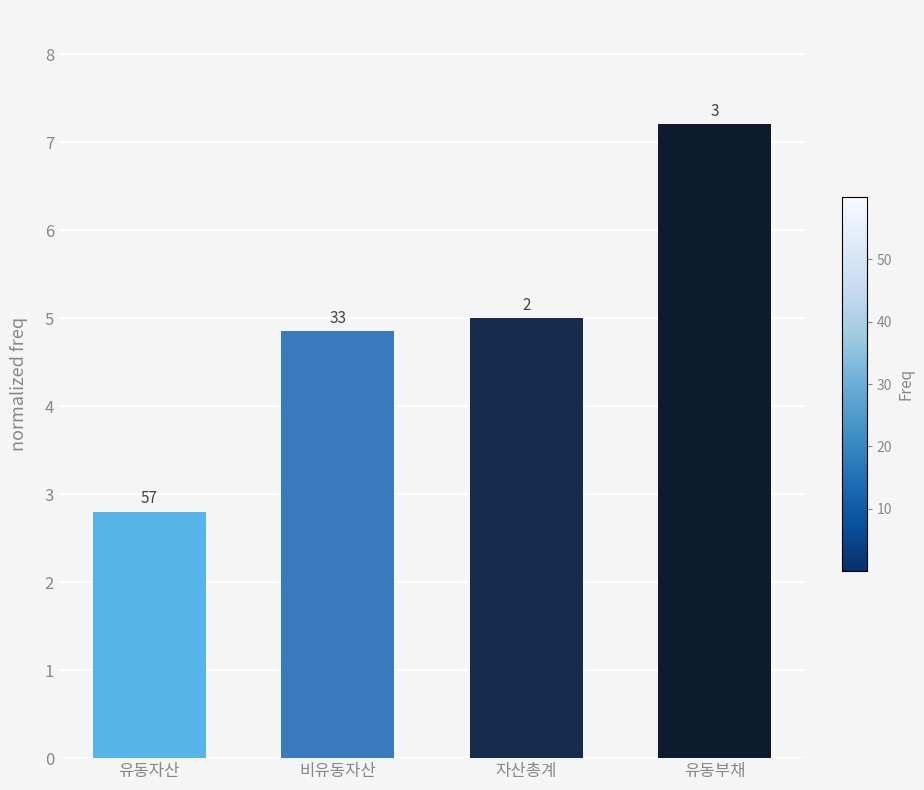

Where does the data first go above 5?

유동부채